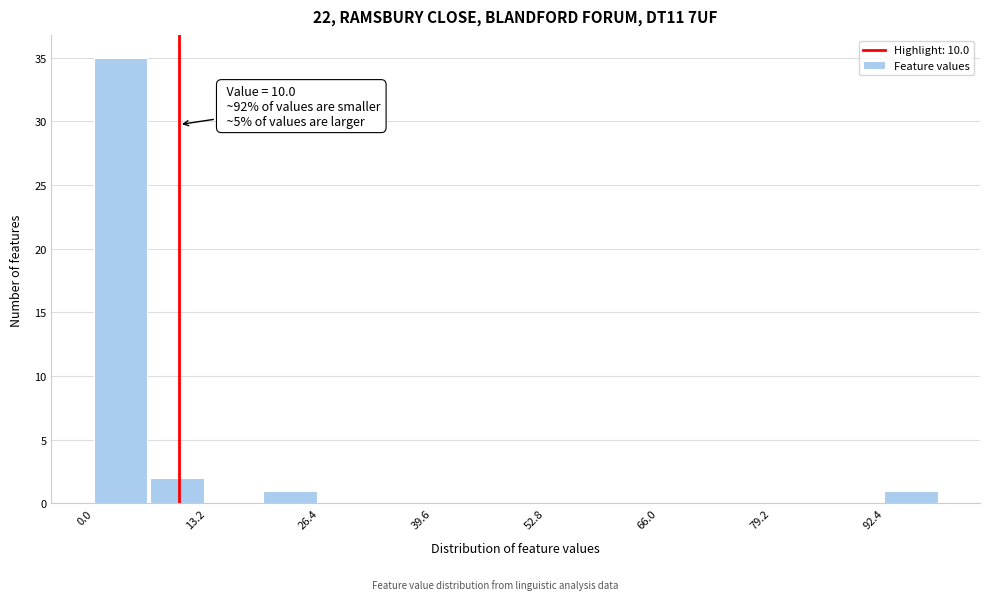

Around what value on the x-axis is the tallest bar? Give the approximate position of its centre, as read against the axis.

4